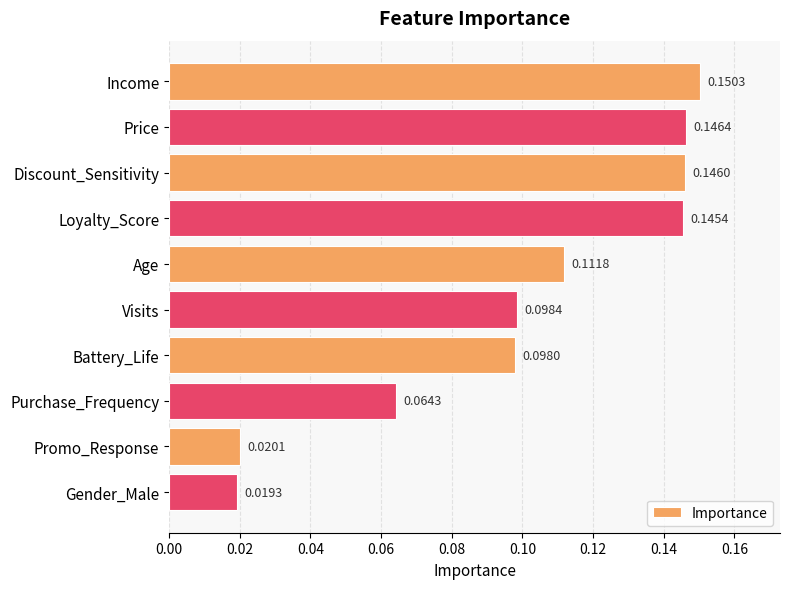

What is the label of the 9th bar from the top?

Promo_Response